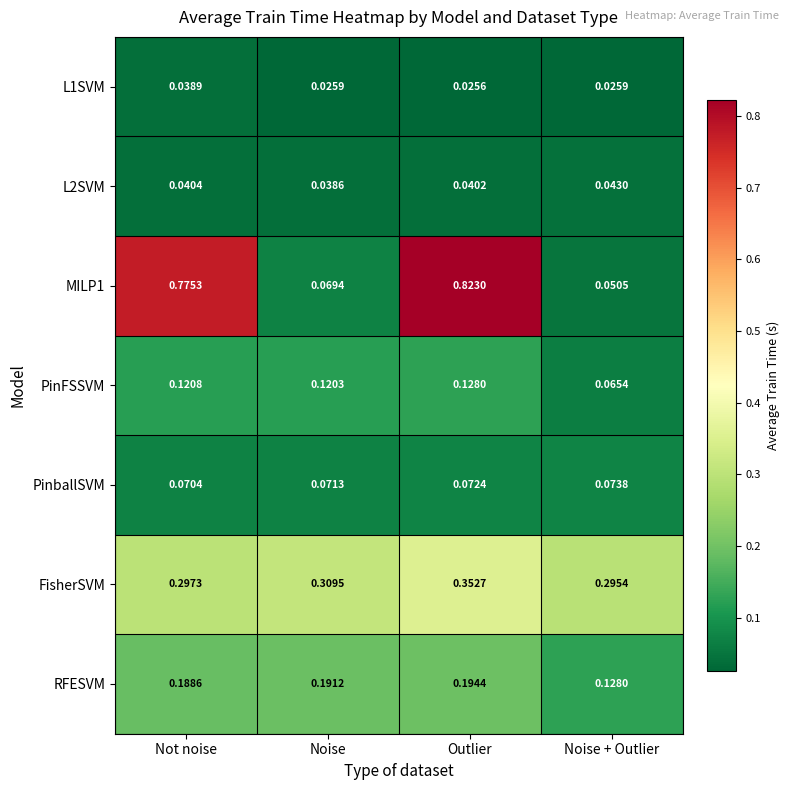

Which series has the largest total across all categories?

MILP1